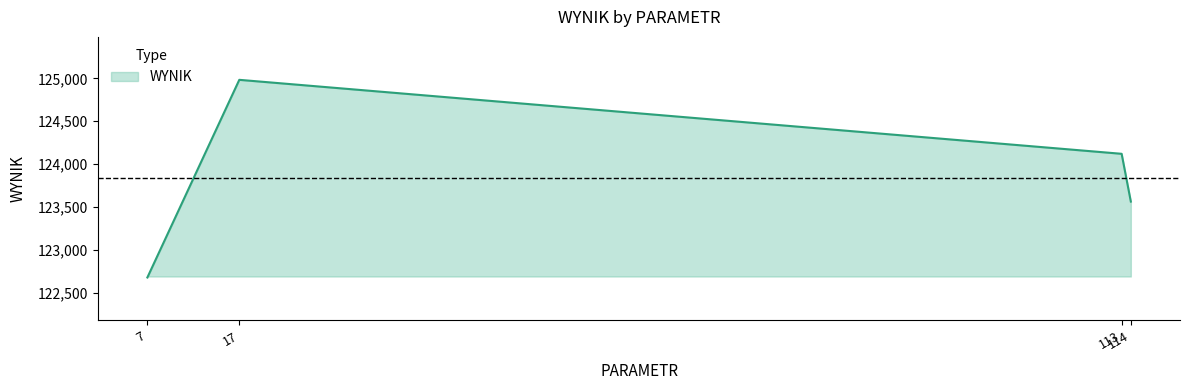

What is the difference between the values at 114 and 17?

1417.6